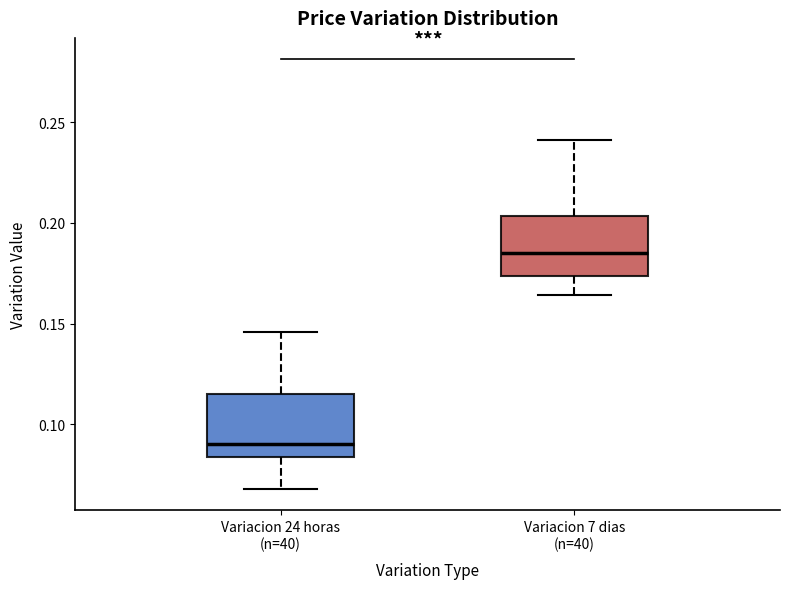

Which box's median line is the highest?

Variacion 7 dias (n=40)